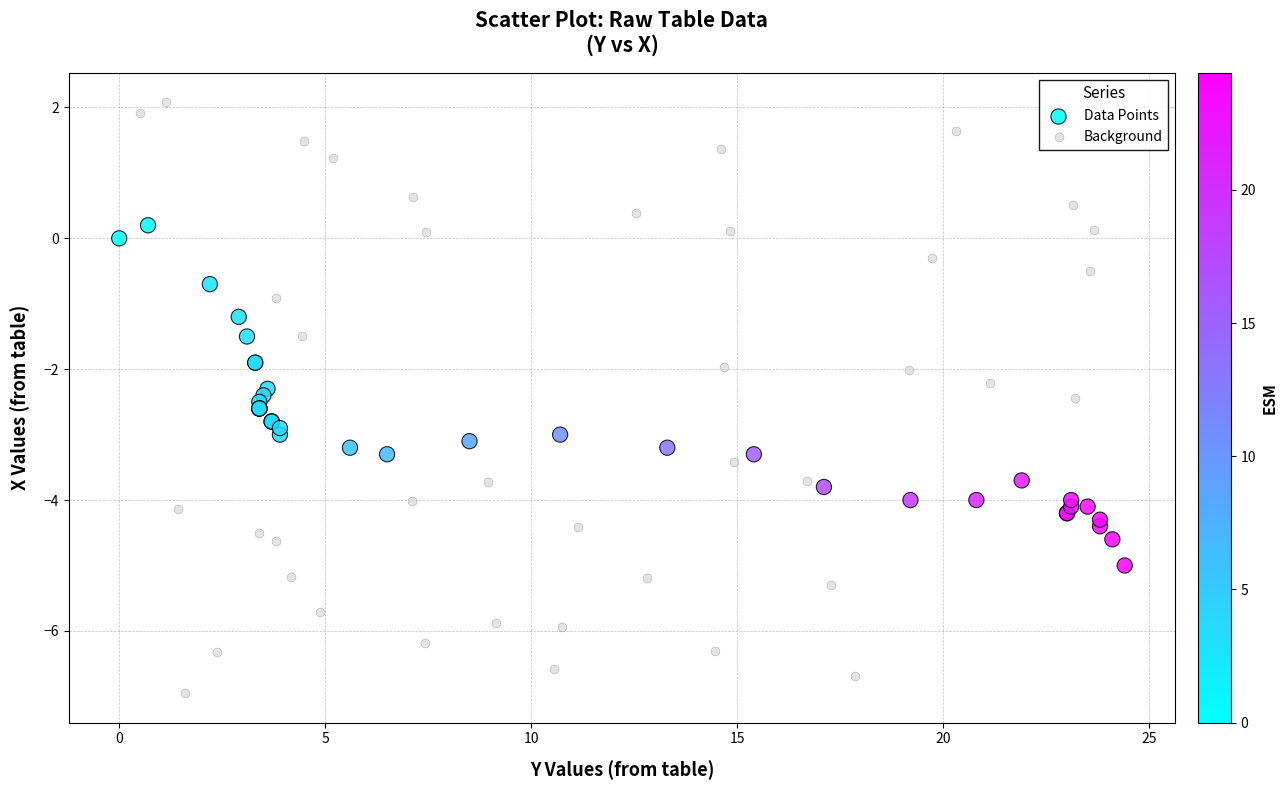

Which series reaches the maximum Y coordinate?

Background